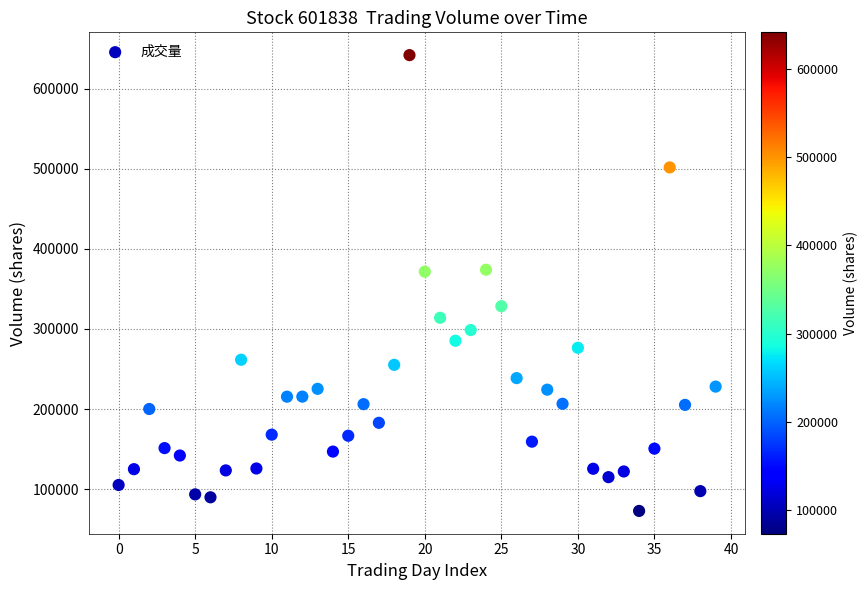

What is the range of Y values (max minus min)?

569014